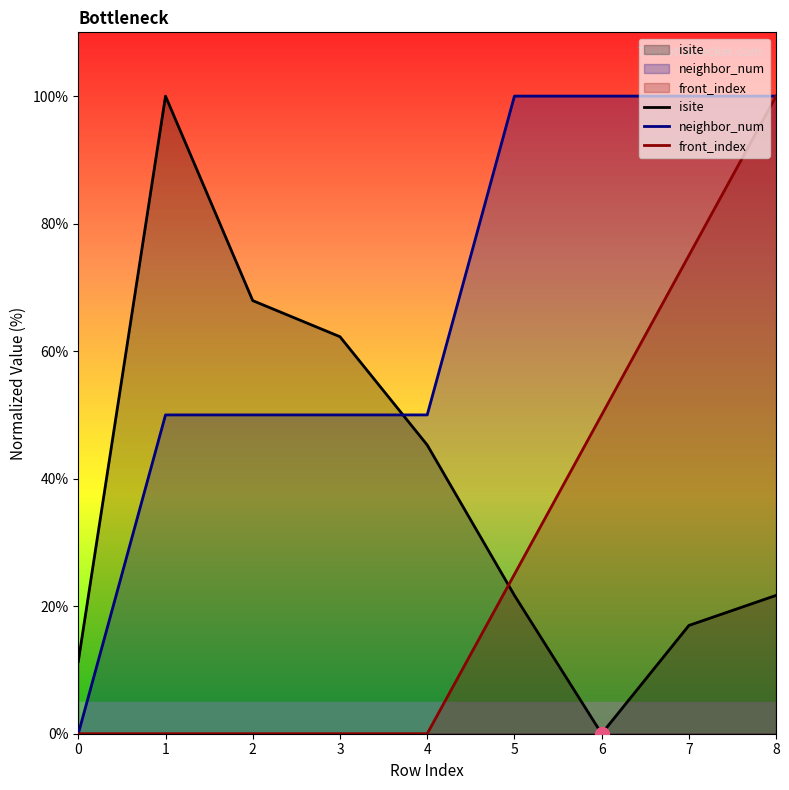

The value of neighbor_num at 1 is 19.8. True or false?

False